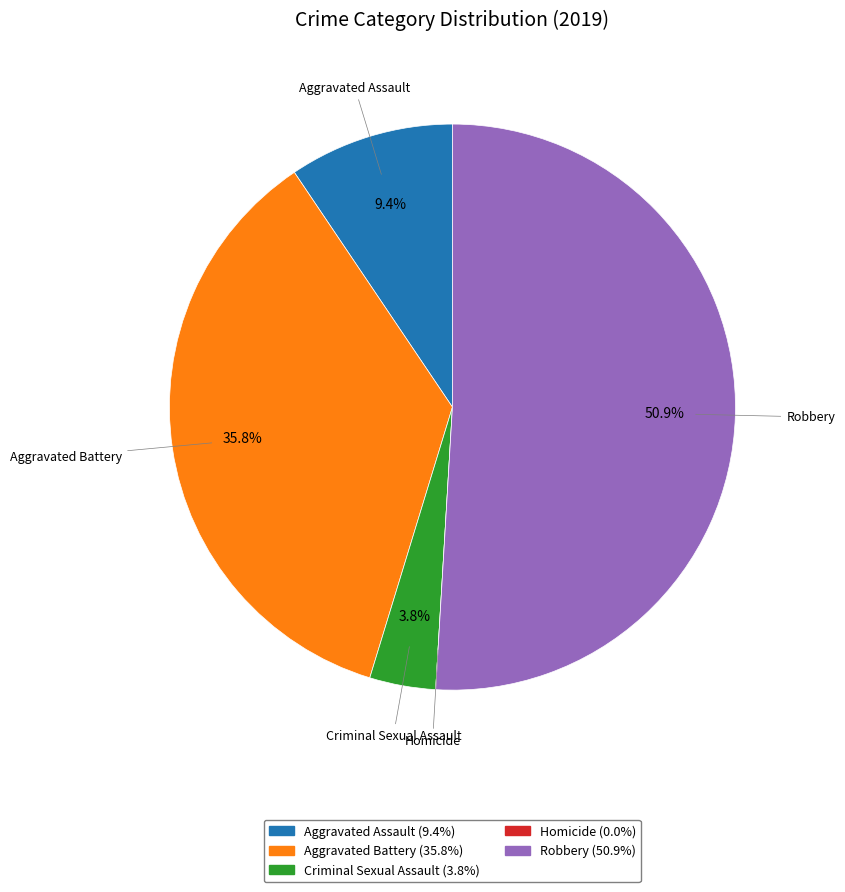

How much of the chart is everything except Criminal Sexual Assault?

96.2%